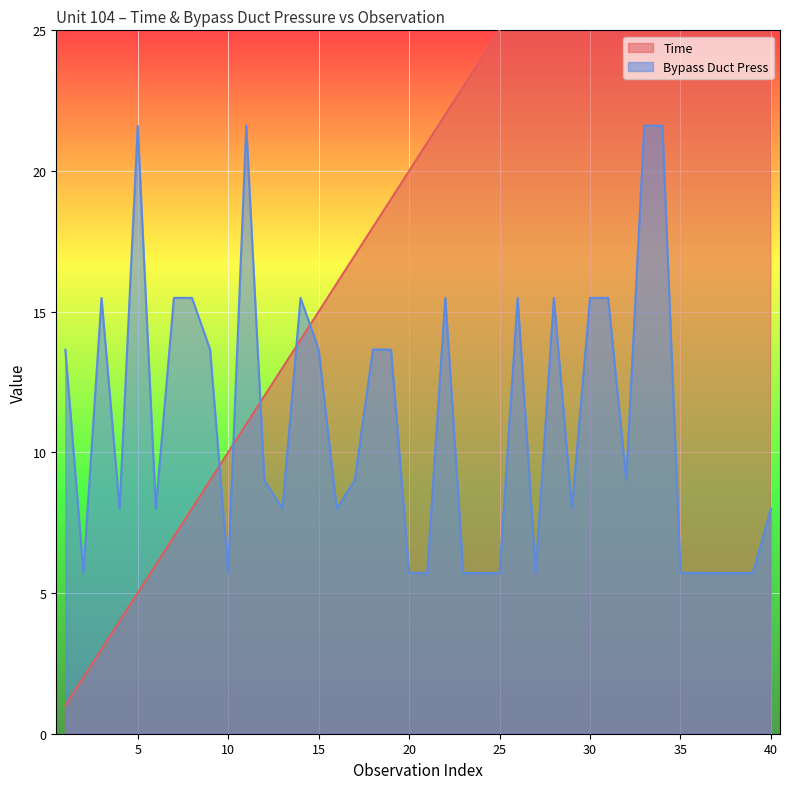

Reading left to right, list all the values displayed in this chart.

Time: 1.0	2.0	3.0	4.0	5.0	6.0	7.0	8.0	9.0	10.0	11.0	12.0	13.0	14.0	15.0	16.0	17.0	18.0	19.0	20.0	21.0	22.0	23.0	24.0	25.0	26.0	27.0	28.0	29.0	30.0	31.0	32.0	33.0	34.0	35.0	36.0	37.0	38.0	39.0	40.0
Bypass Duct Press: 13.7	5.7	15.5	8.0	21.6	8.0	15.5	15.5	13.7	5.7	21.6	9.0	8.0	15.5	13.7	8.0	9.0	13.7	13.7	5.7	5.7	15.5	5.7	5.7	5.7	15.5	5.7	15.5	8.0	15.5	15.5	9.0	21.6	21.6	5.7	5.7	5.7	5.7	5.7	8.0